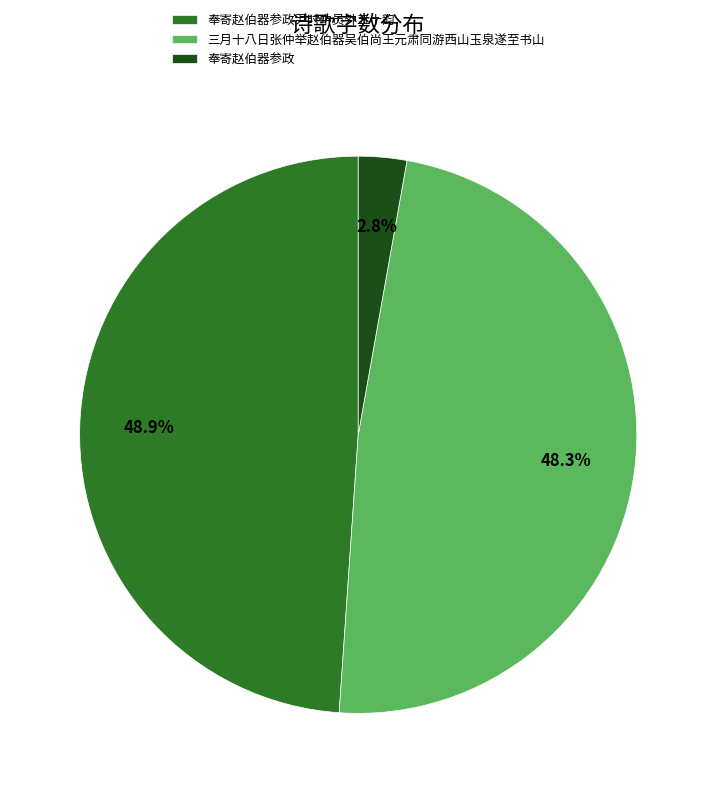

The 奉寄赵伯器参政尹时中员外五十韵 slice represents 41% of the pie. True or false?

False